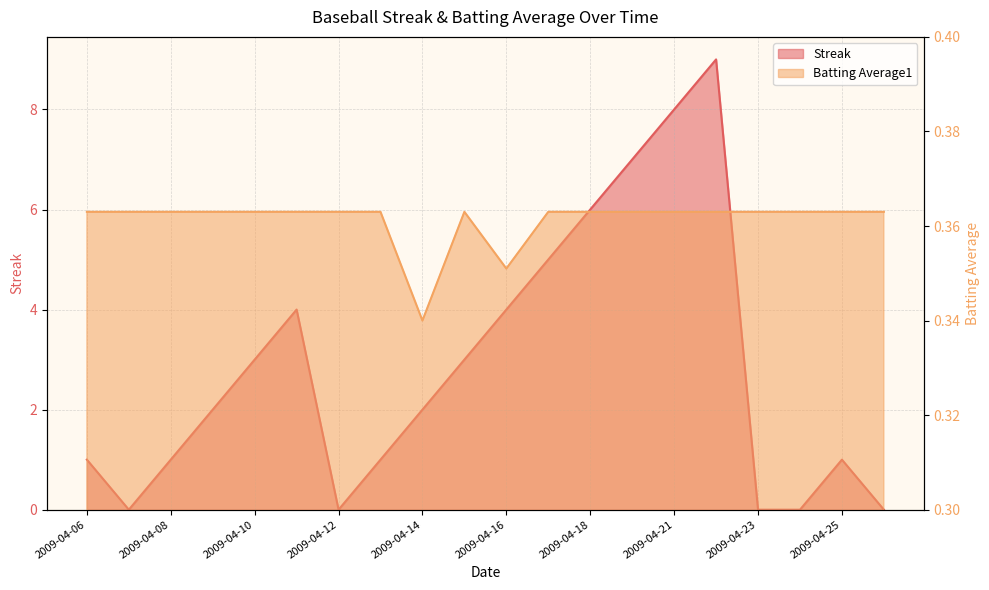

At which label is Batting Average1 closest to 0?

2009-04-14